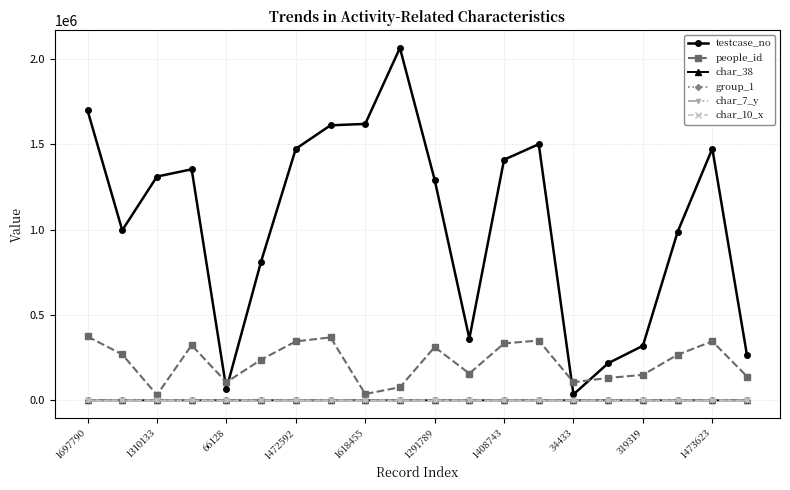

What is the difference between the maximum and minimum values in the char_7_y series?

19